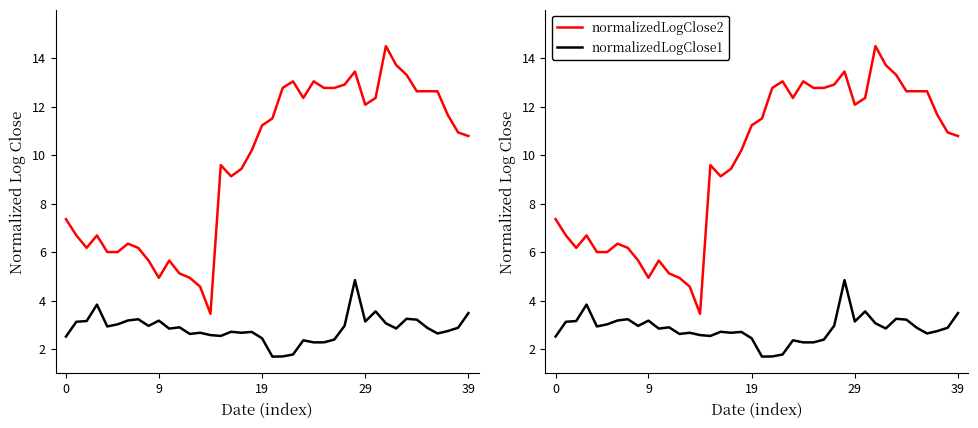

True or false: normalizedLogClose1 and normalizedLogClose2 intersect in this chart.

False